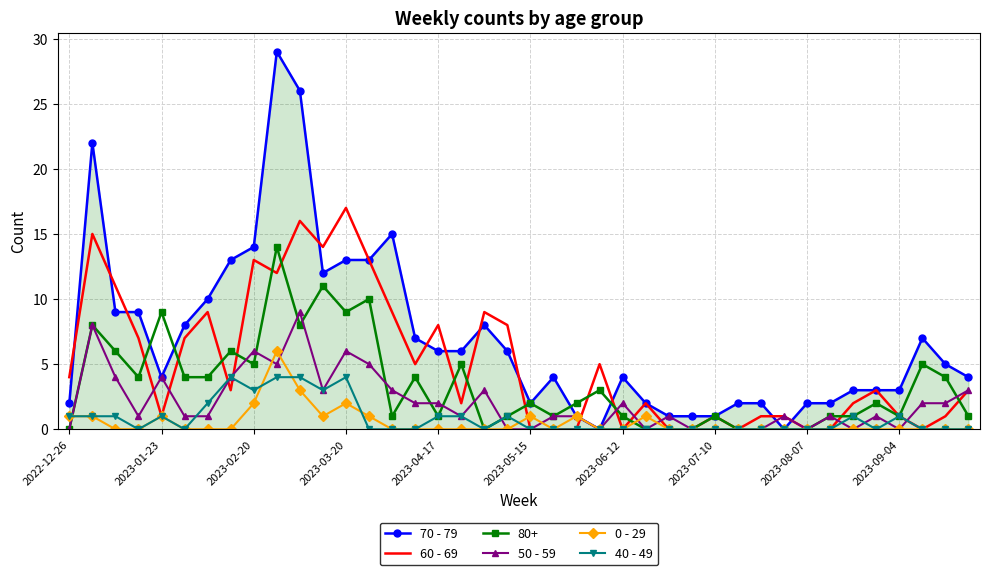

Which series has the largest range (max minus min)?

70 - 79